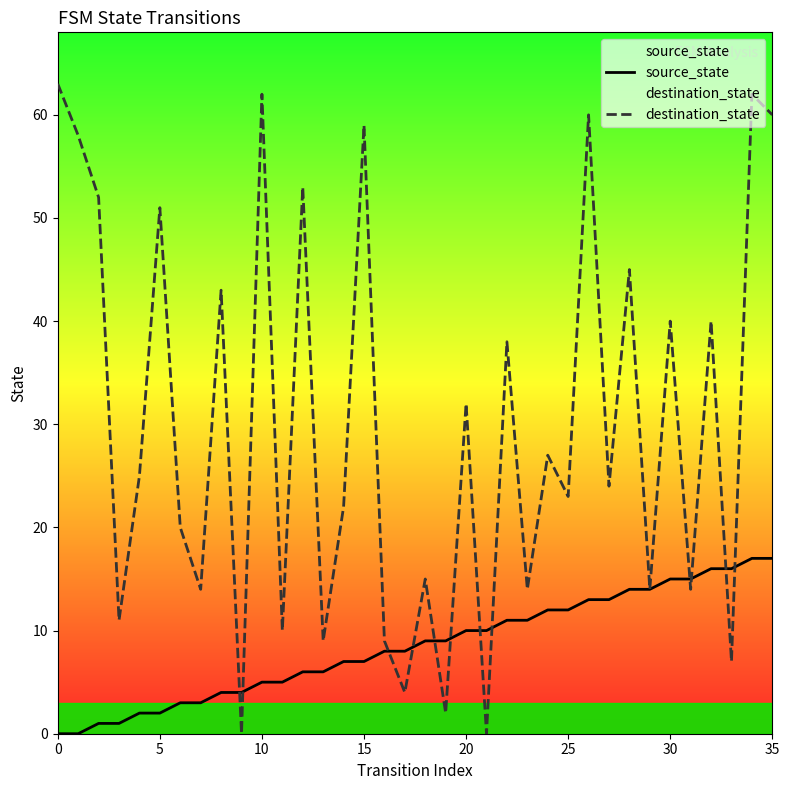

At which label does source_state first exceed 9?

20